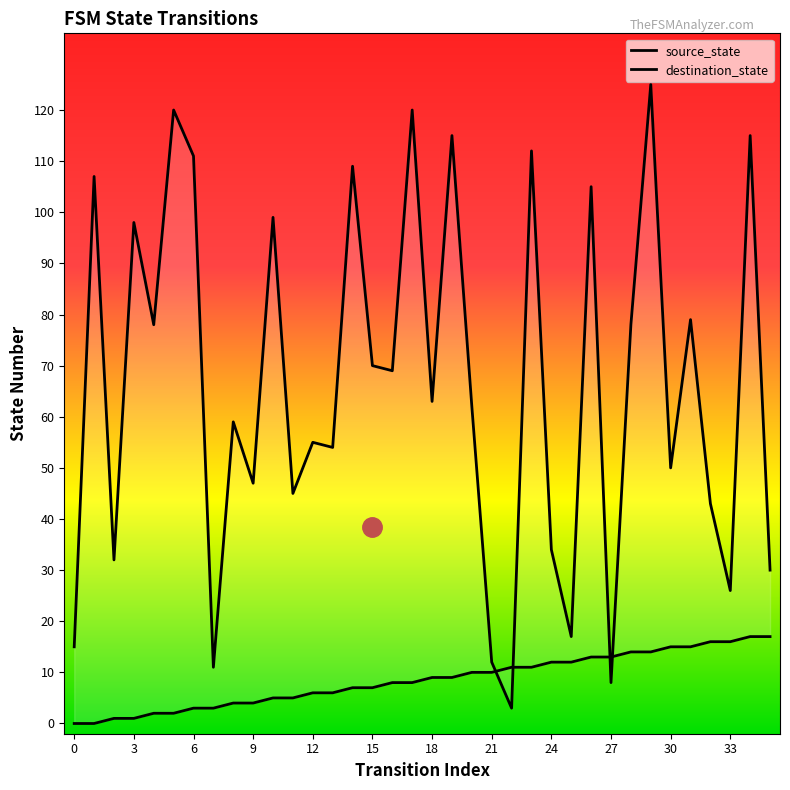

Reading right to left, transcribe all the data shown in this chart.

source_state: 17	17	16	16	15	15	14	14	13	13	12	12	11	11	10	10	9	9	8	8	7	7	6	6	5	5	4	4	3	3	2	2	1	1	0	0
destination_state: 30	115	26	43	79	50	125	78	8	105	17	34	112	3	12	62	115	63	120	69	70	109	54	55	45	99	47	59	11	111	120	78	98	32	107	15